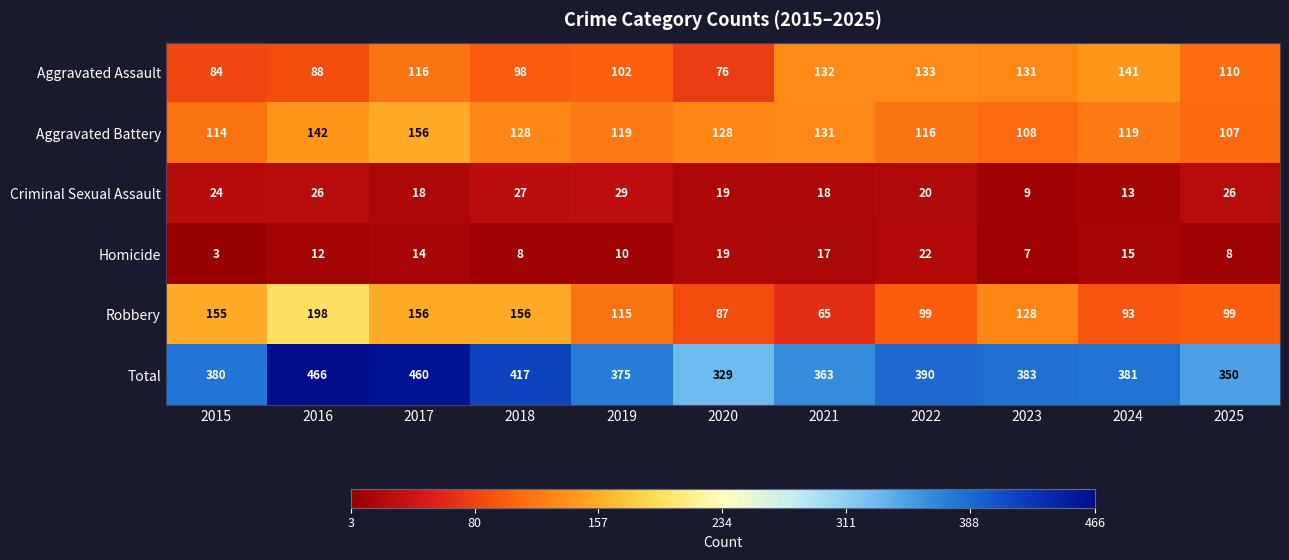

At which label does Criminal Sexual Assault first exceed 20?

2015